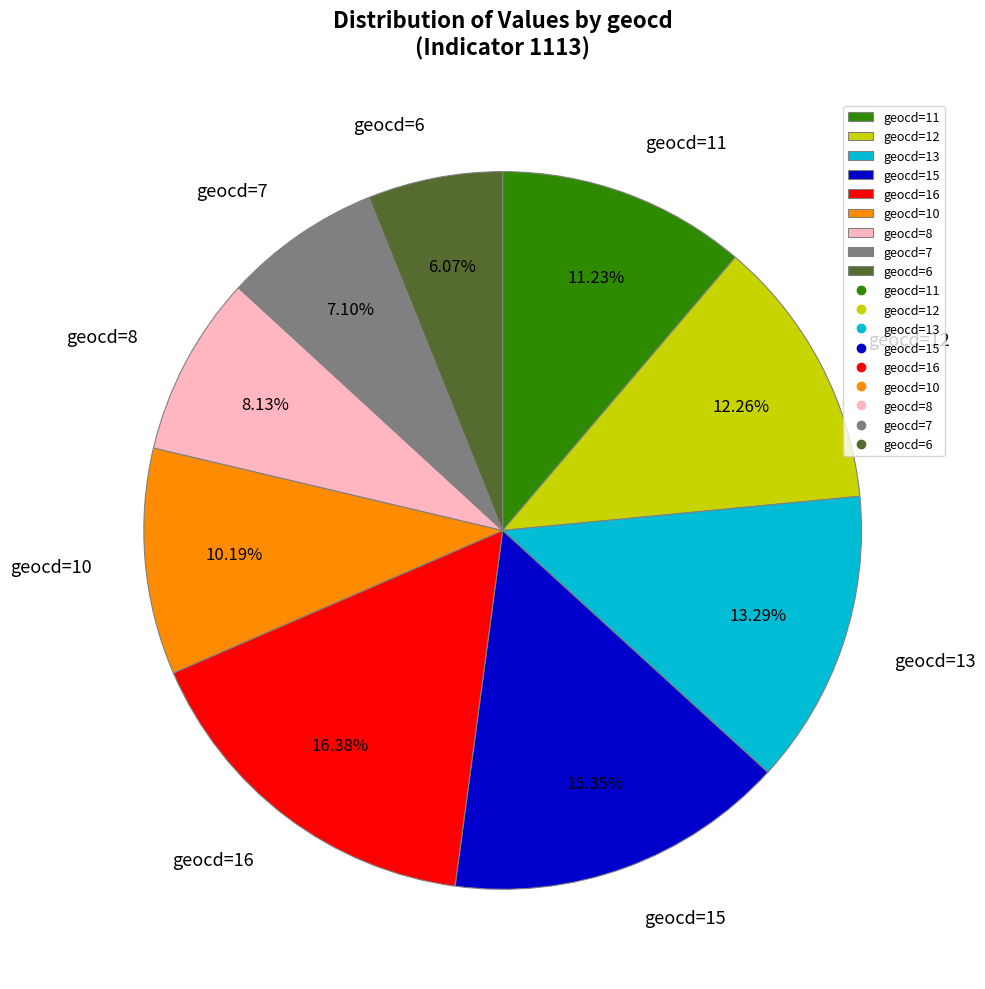

Does any single category account for the majority?

No